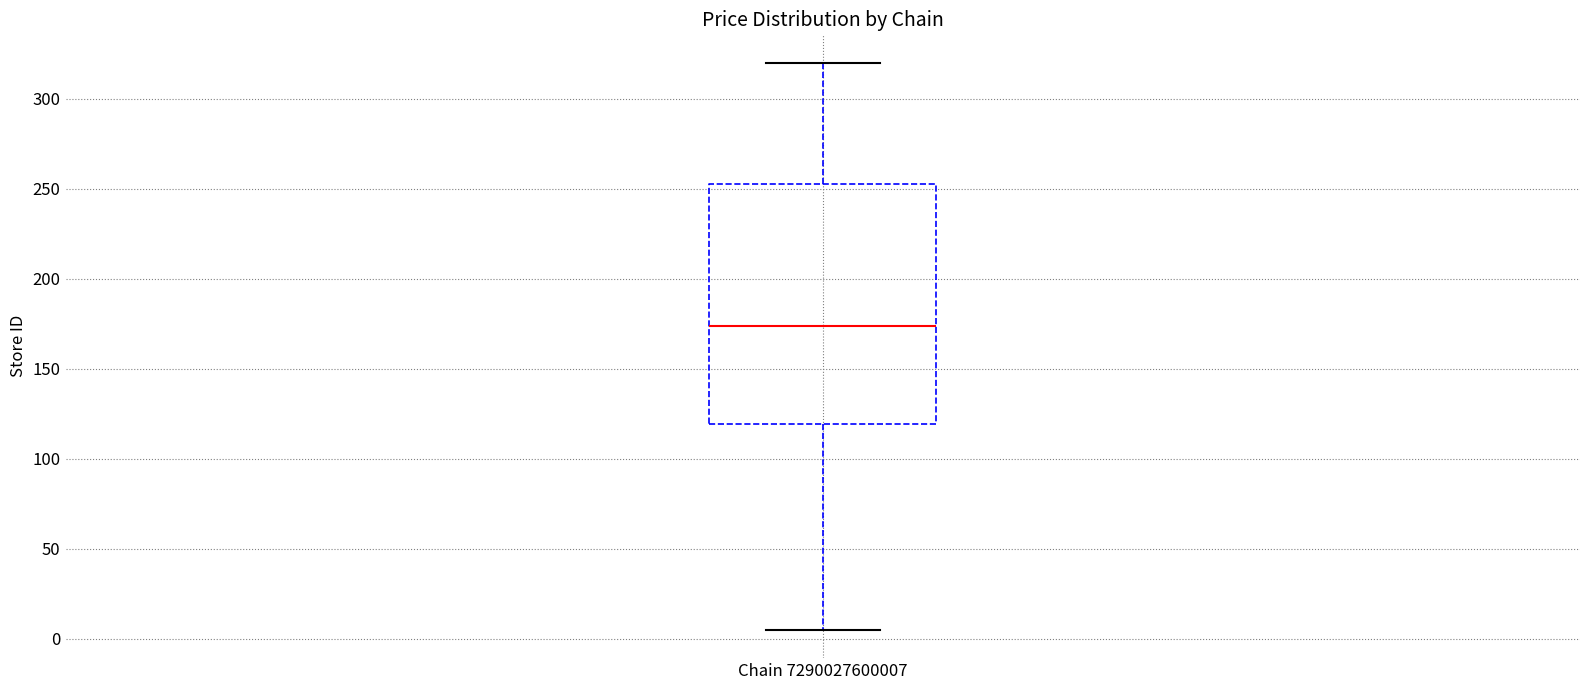

Read this box plot against the y-axis: the position of the median line, the range covered by the box, and the ends of both whiskers. The values are not printed on the chart, so give them approximately, as read against the axis.

median 175, box 120 to 255, whiskers 5 to 320